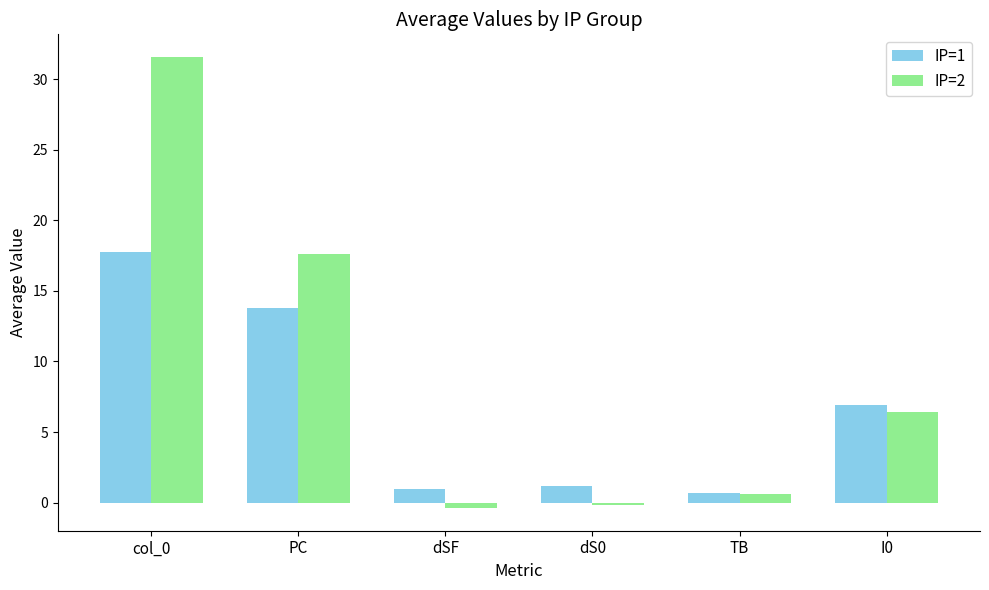

At which label is IP=2 closest to 15?

PC